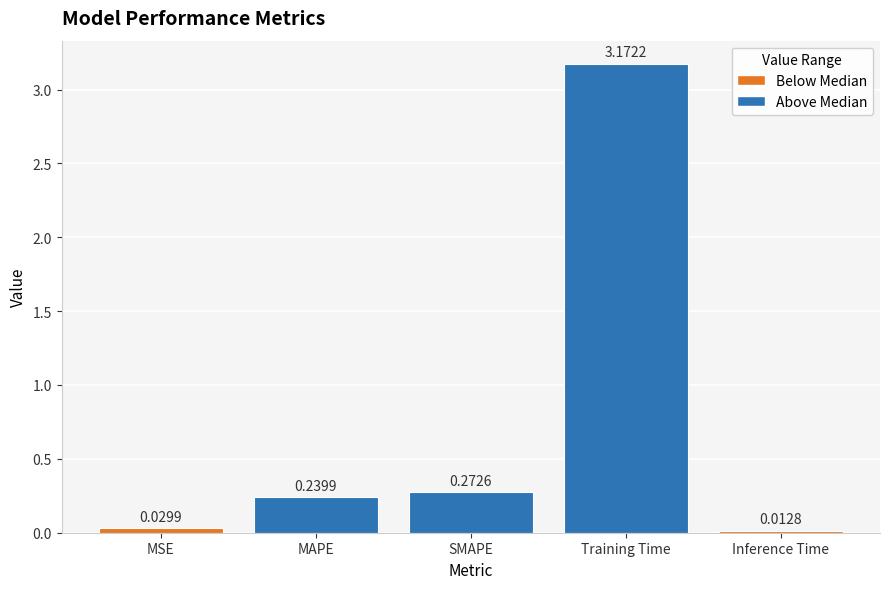

What is the average value?

0.7